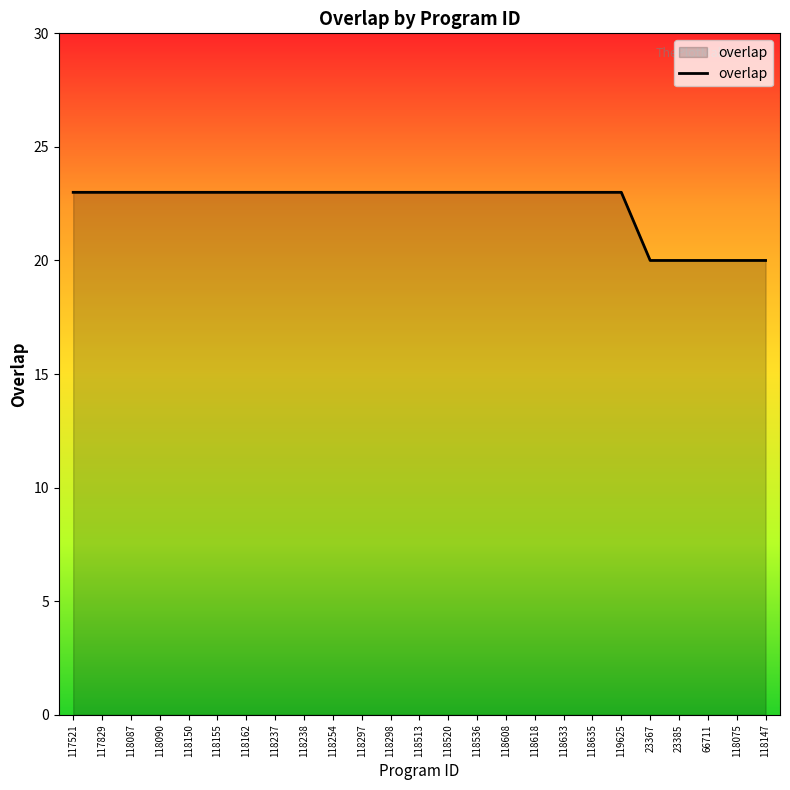

What is the smallest value displayed?

20